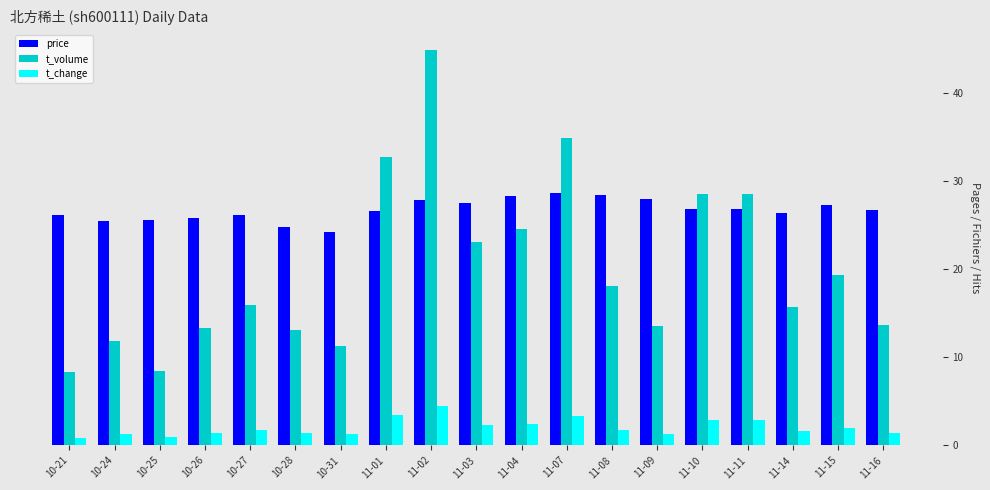

Which series has the largest total across all categories?

price